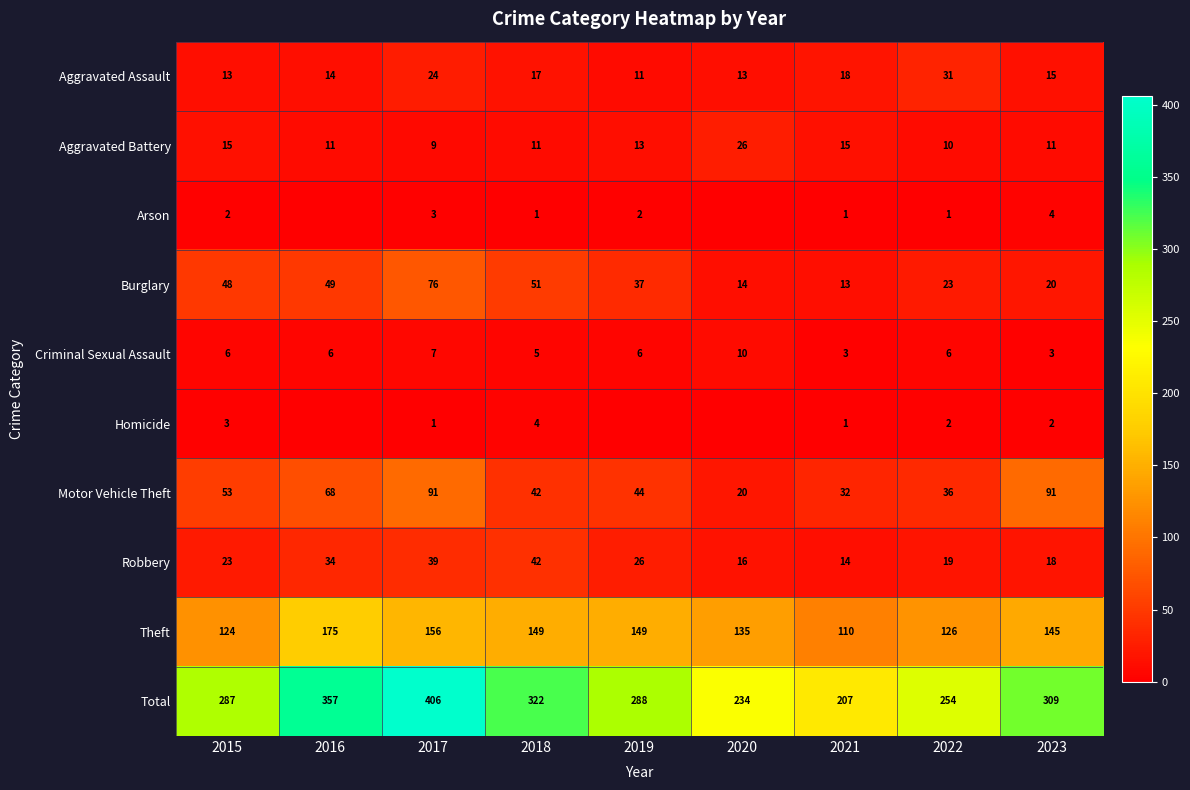

The Arson series shows 2 at 2020. True or false?

False